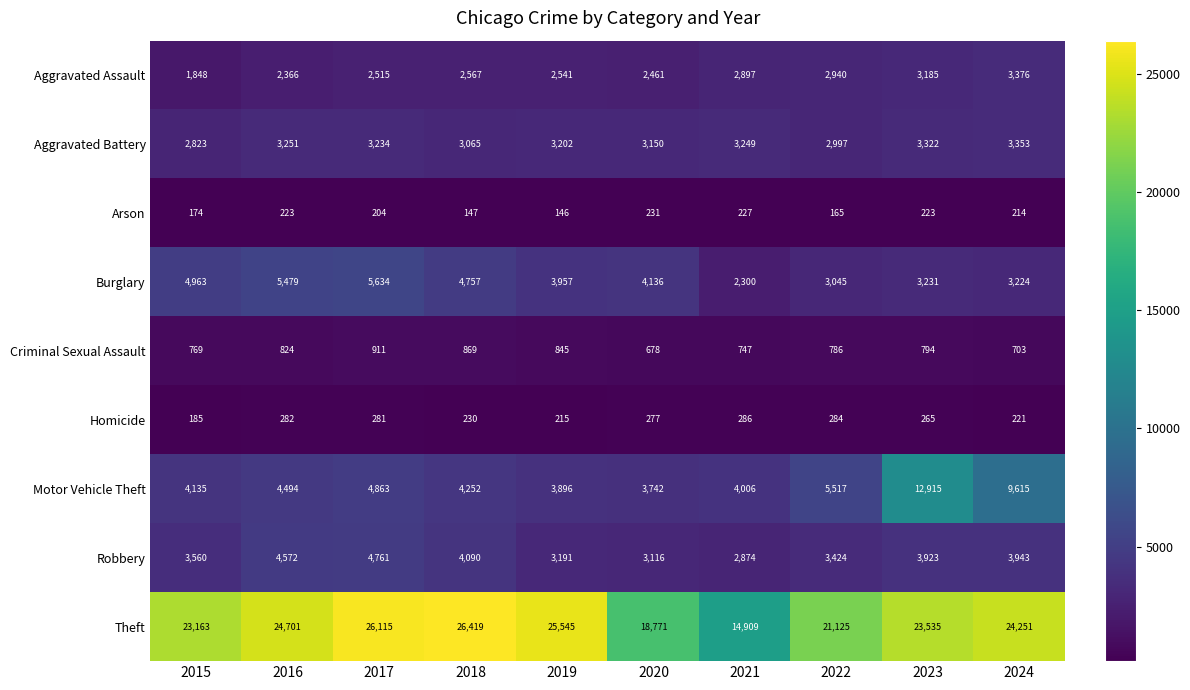

What is the spread (max minus min) of values at 2018?

26272